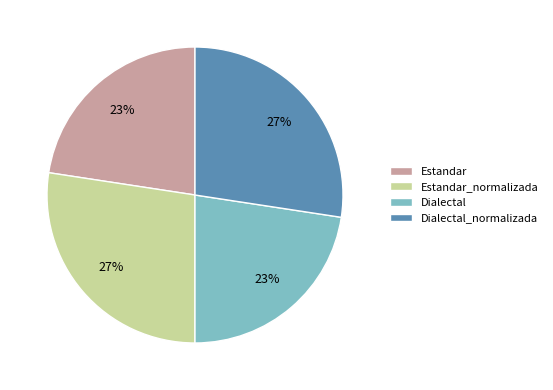

Does any single category account for the majority?

No